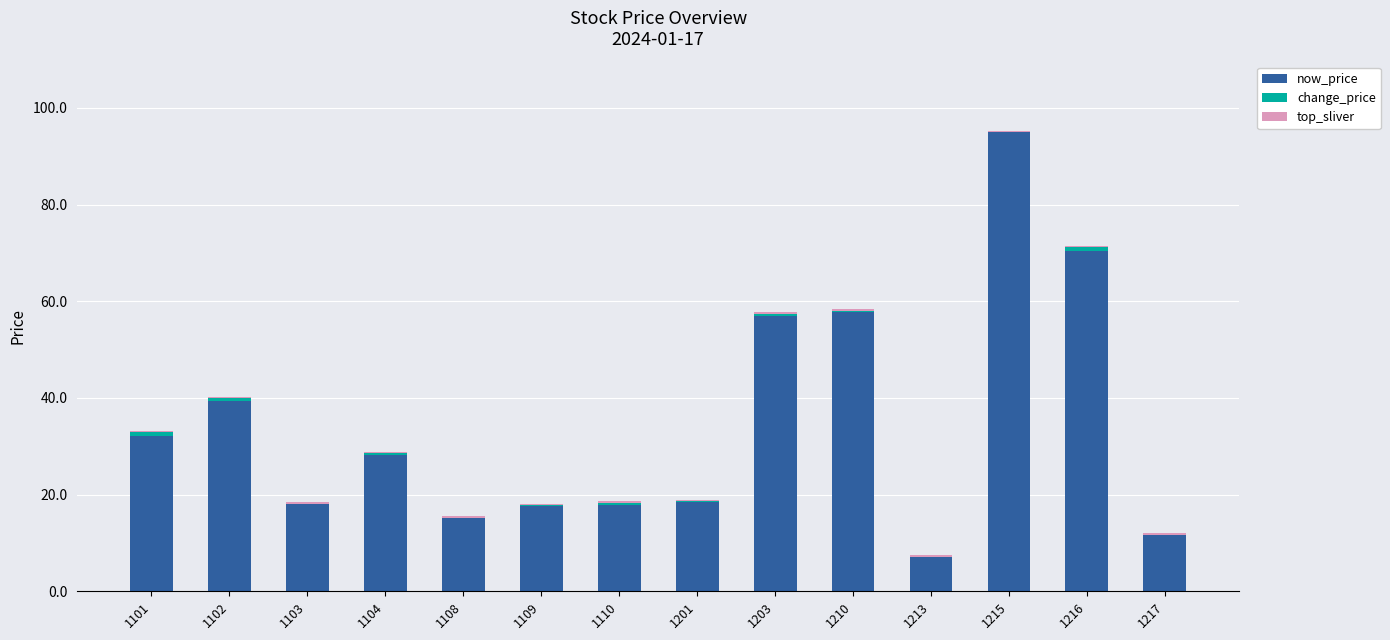

Are the bars grouped side by side (vs. stacked)?

No